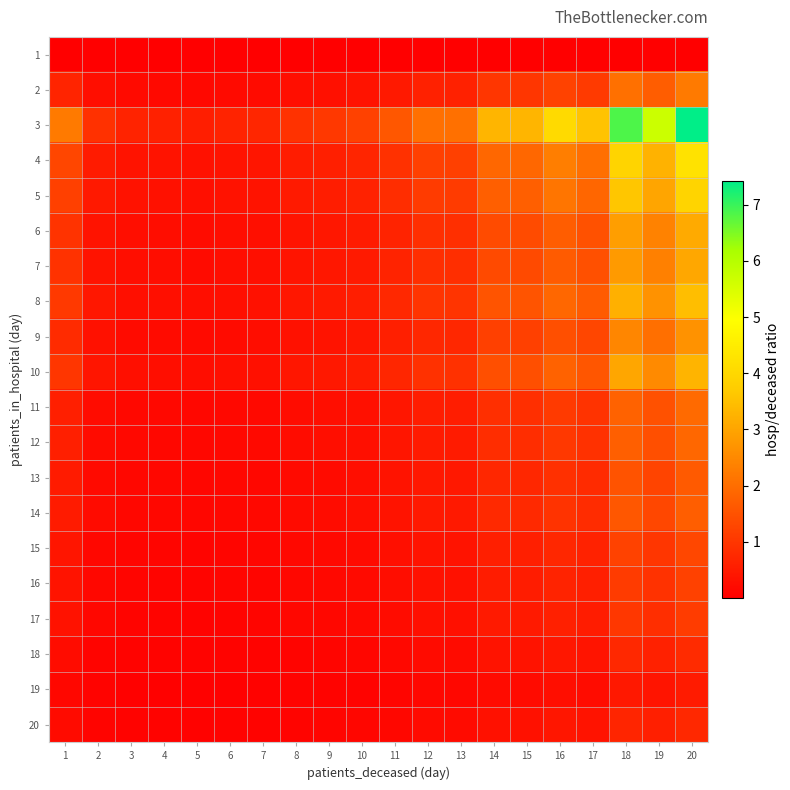

At which category does the chart reach its minimum across all series?

5